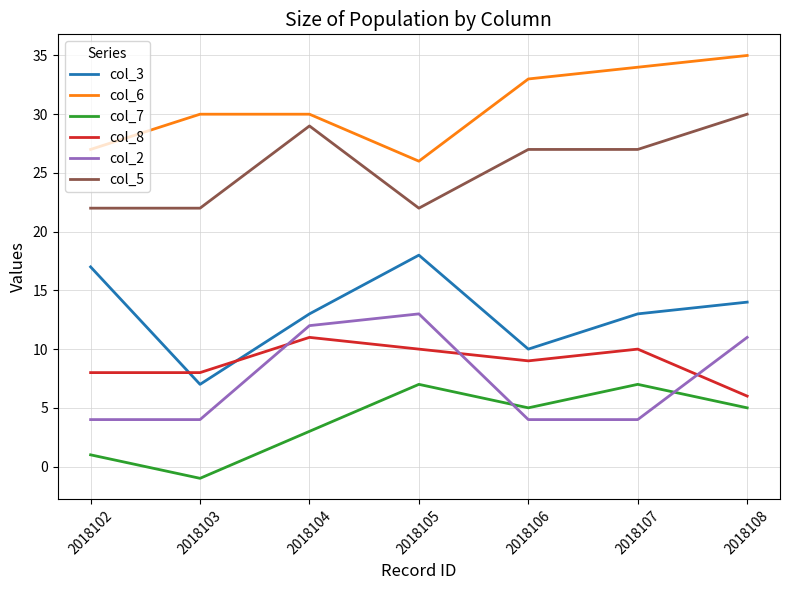

What is the sum of all col_3 values?

92